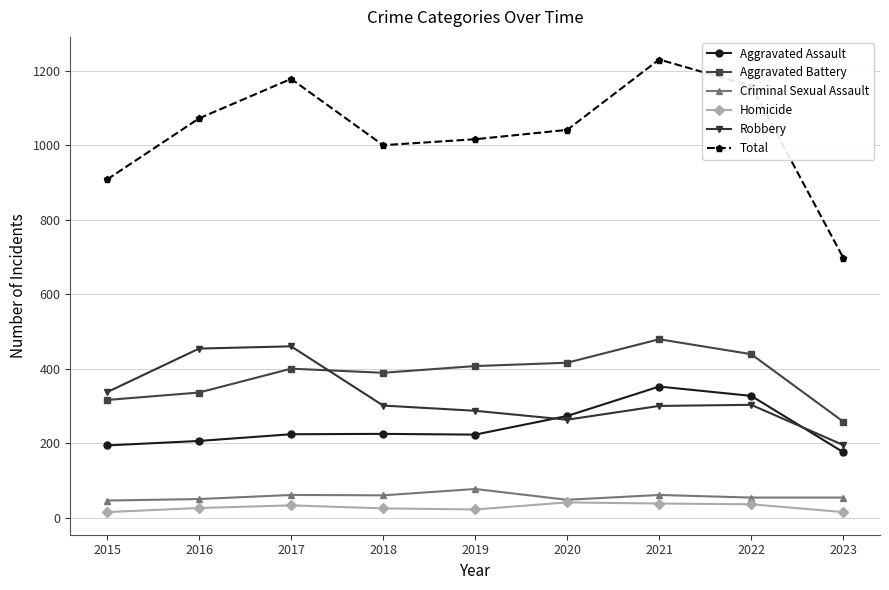

What is the difference between the highest and lowest values at 2016?

1046